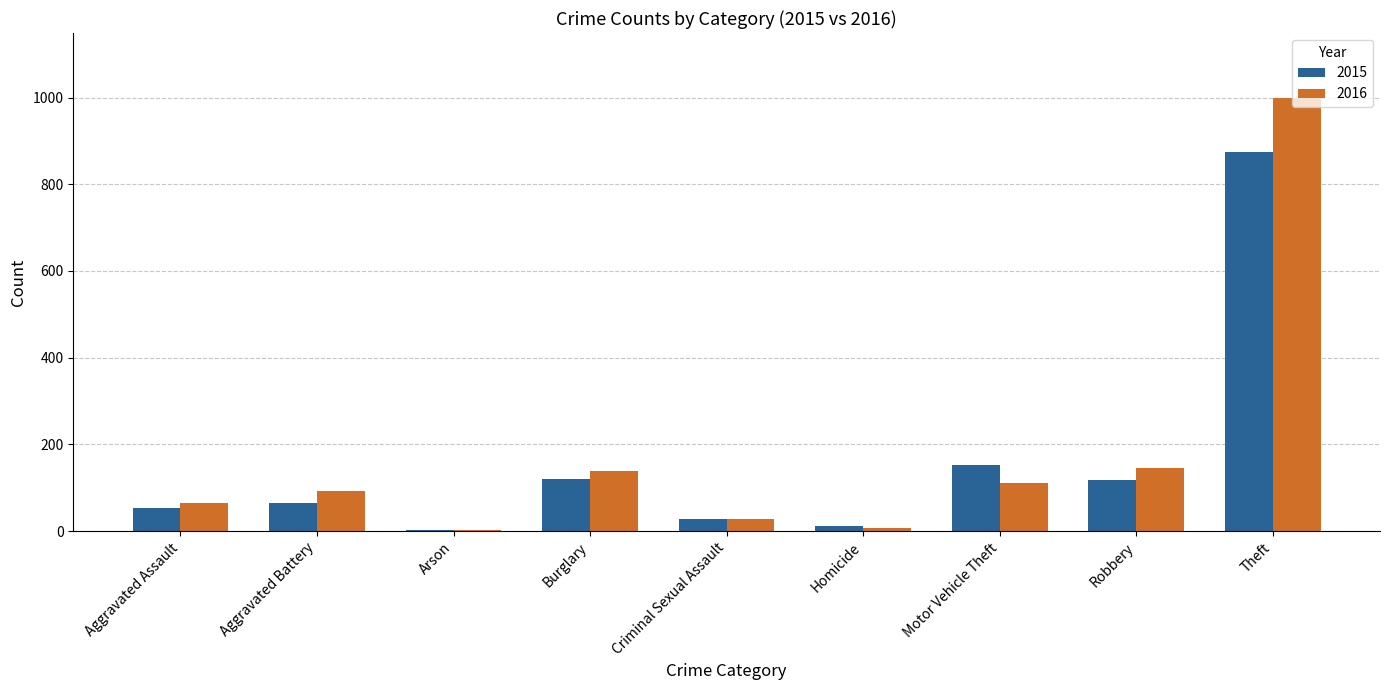

At which label is 2016 closest to 500?

Robbery